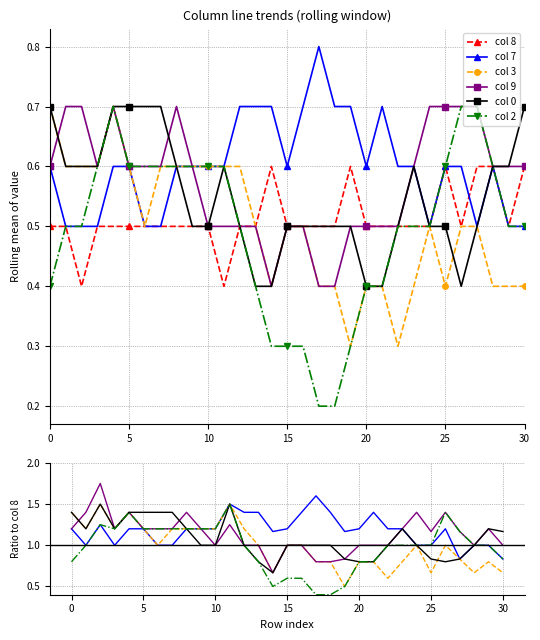

What is the minimum value for col 8?

0.4